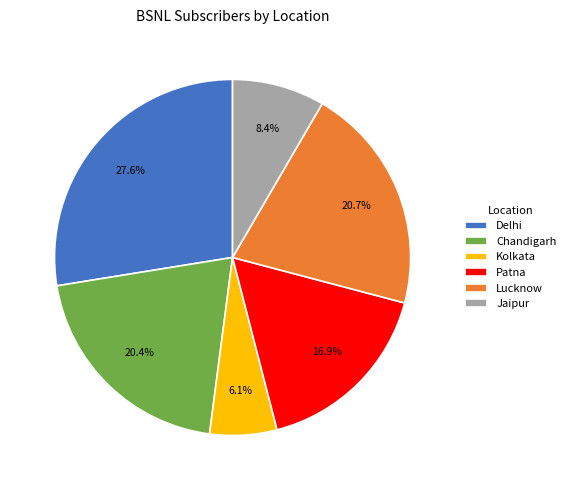

To the nearest percent, what portion does Lucknow represent?

21%